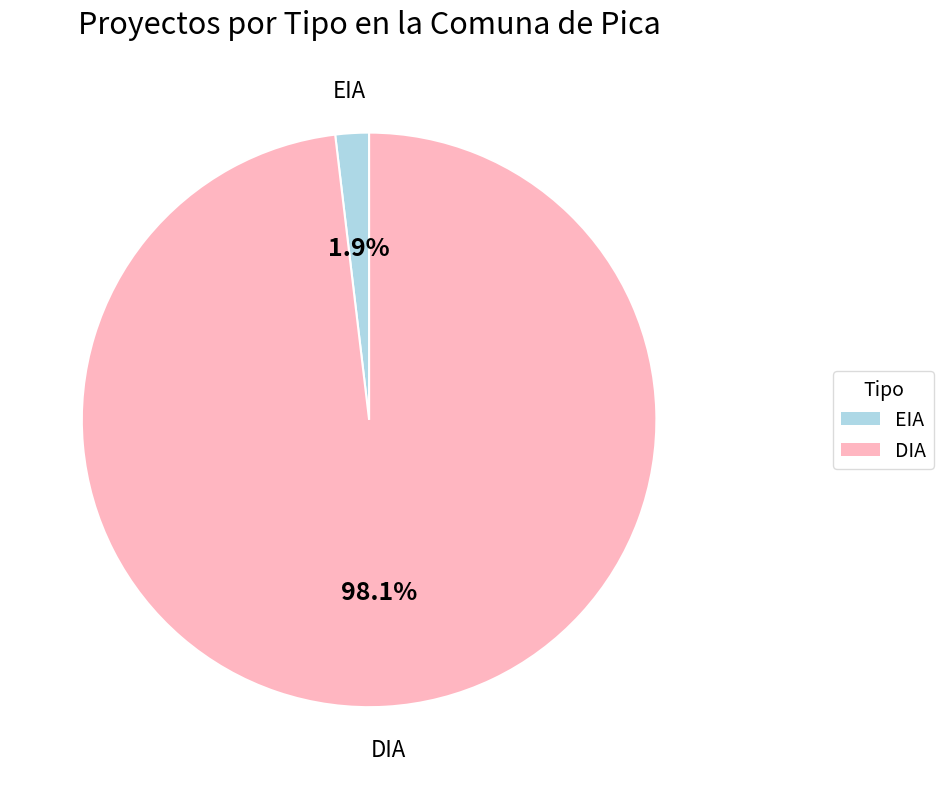

How much of the chart is everything except EIA?

98.1%